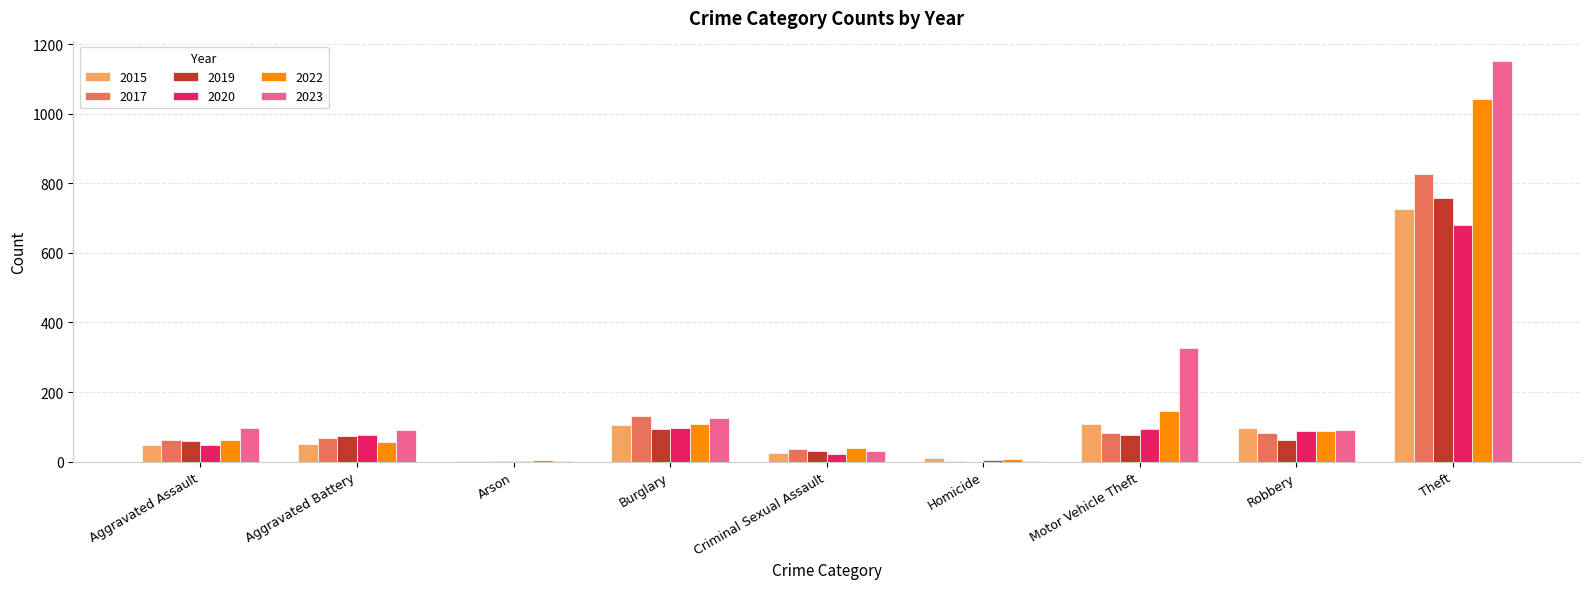

What is the sum of all 2017 values?

1291